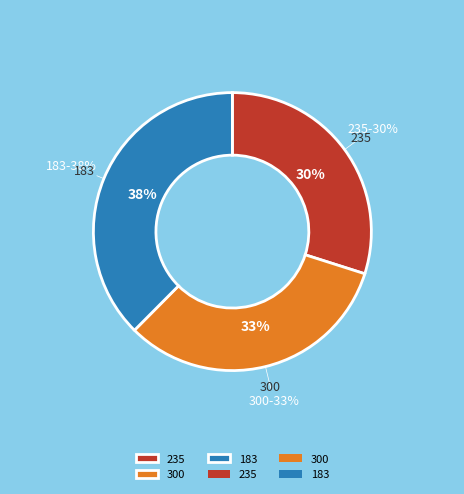

To the nearest percent, what is the difference between the 300 and 183 slice percentages?

5%